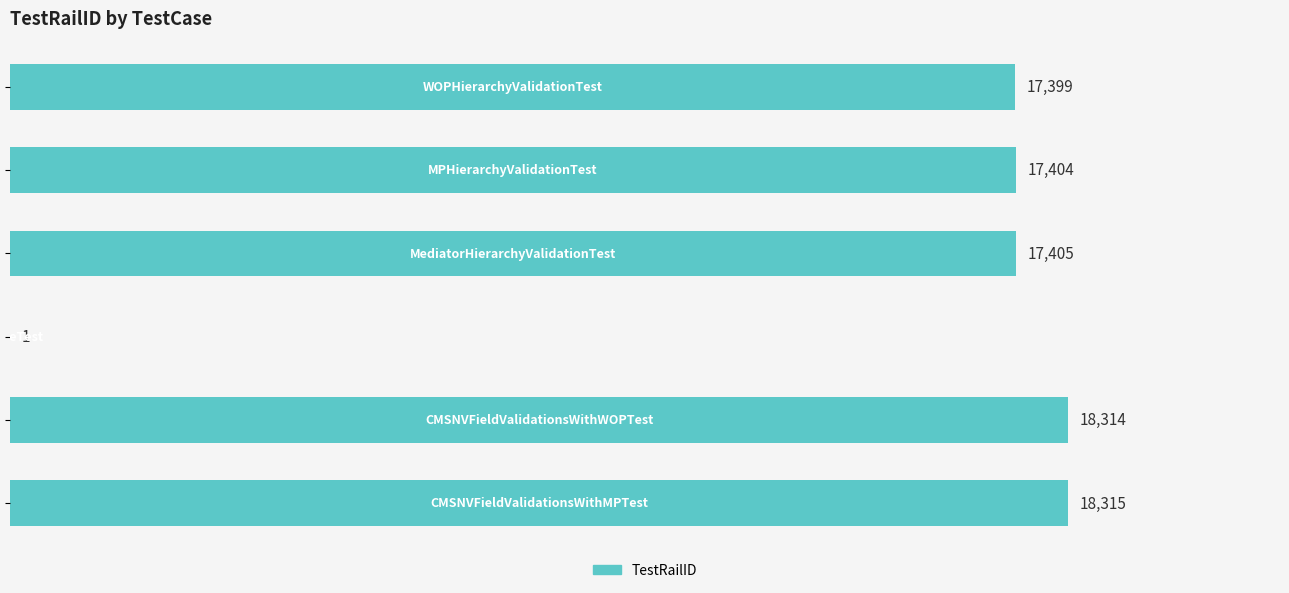

What is the greatest value displayed?

18315